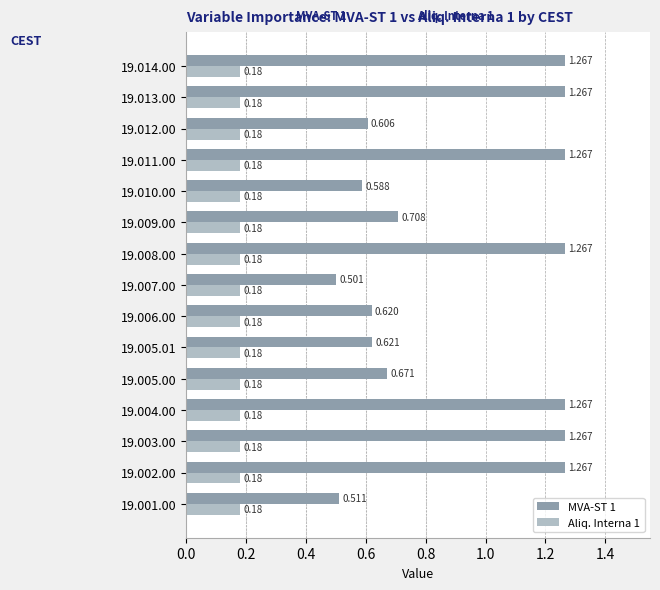

Is the value of MVA-ST 1 at 19.011.00 greater than the value of Aliq. Interna 1 at 19.006.00?

Yes